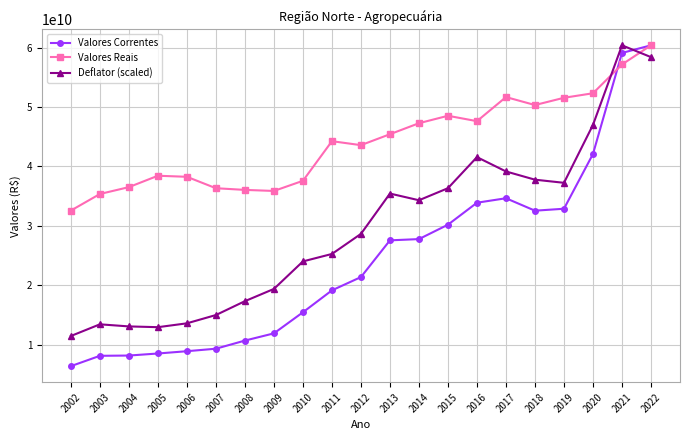

The value of Valores Correntes at 2012 is 21383974196.5. True or false?

True